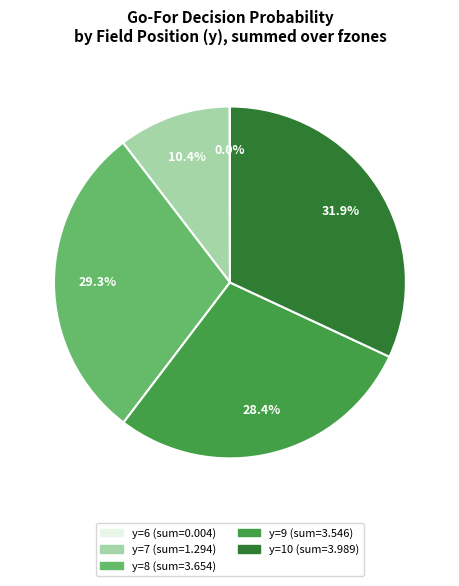

Is there any slice that represents more than half of the pie?

No